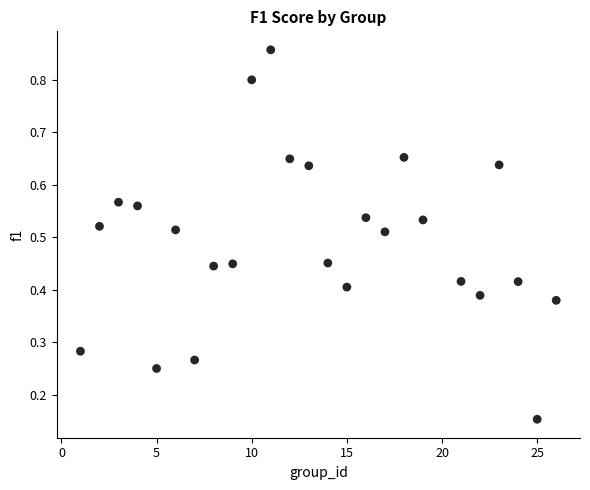

What is the range of X values (max minus min)?

25.0